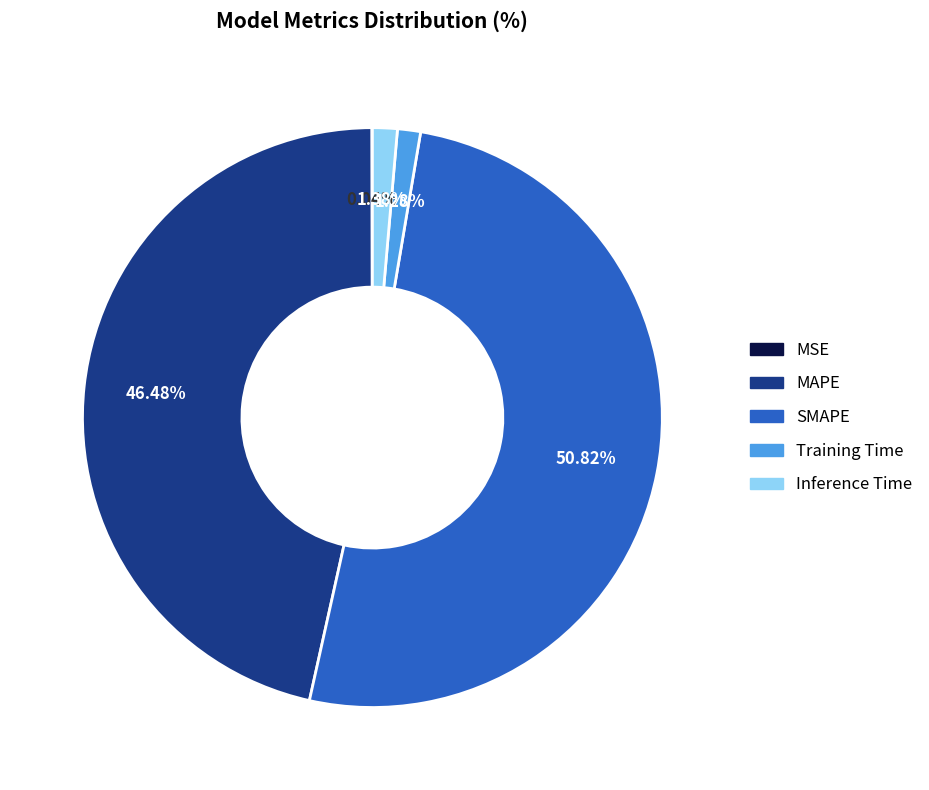

To the nearest percent, what is the average slice percentage?

20%